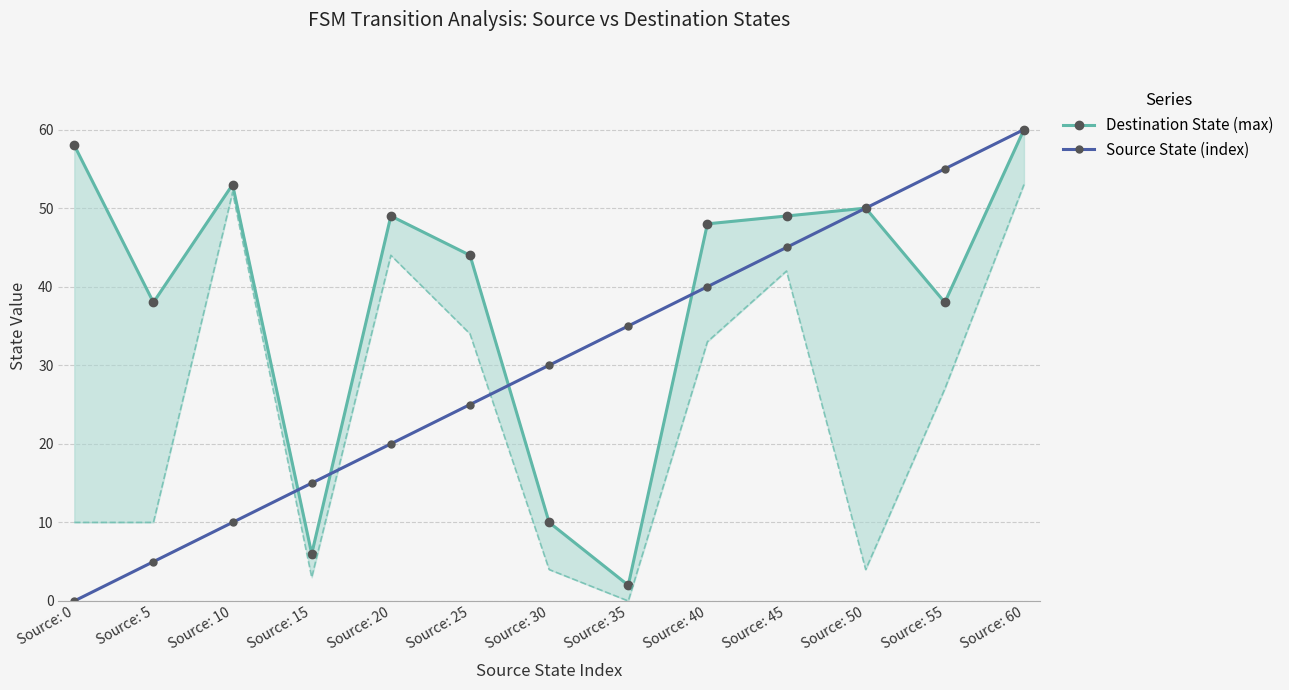

The value of Source State (index) at Source: 25 is 7. True or false?

False